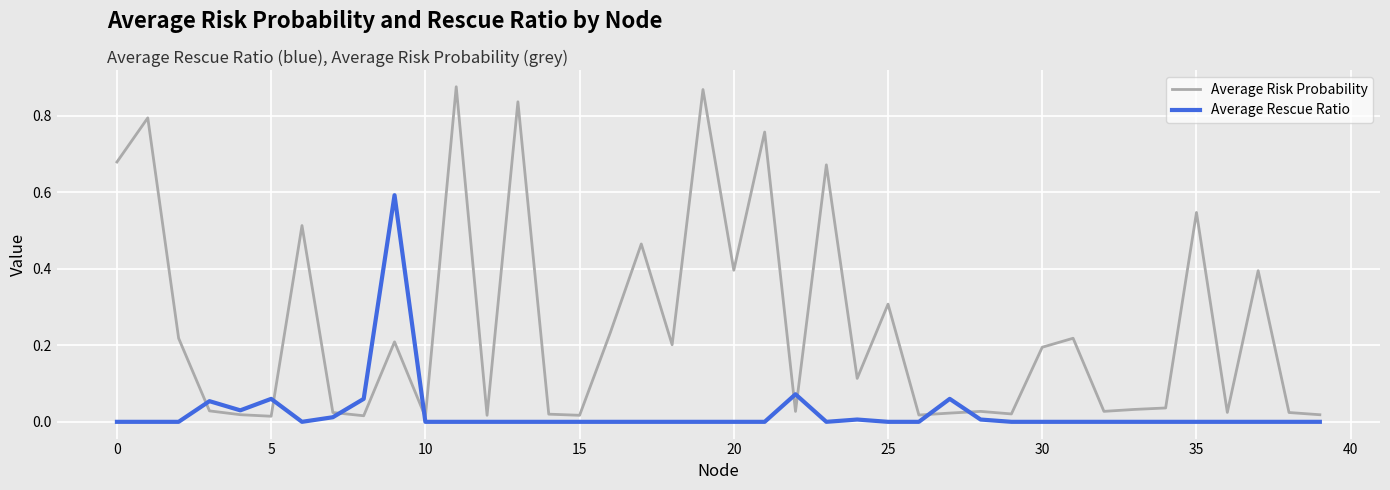

Which series has the widest spread of values?

Average Risk Probability